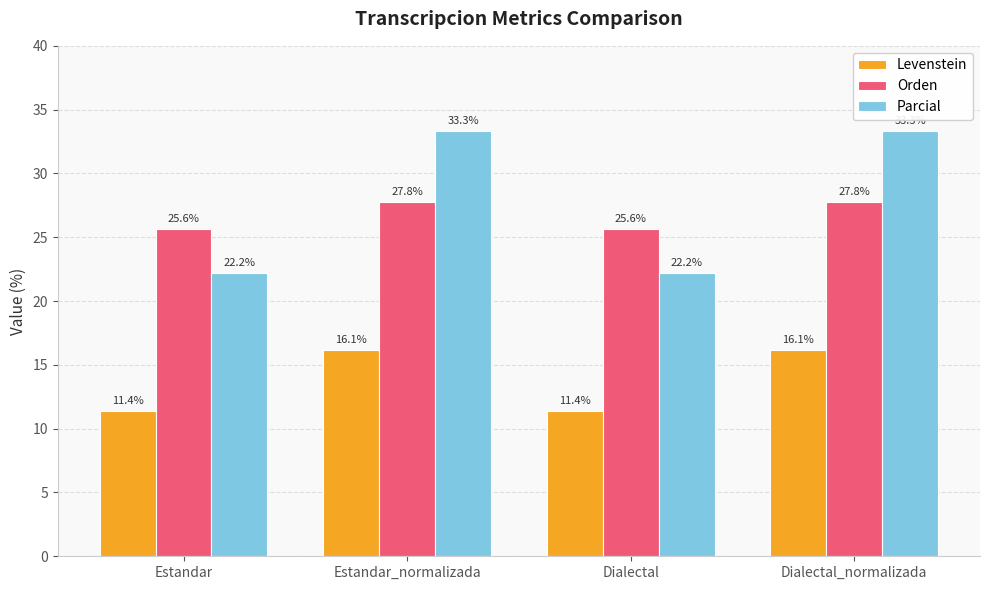

The value of Levenstein at Estandar is 19.9. True or false?

False